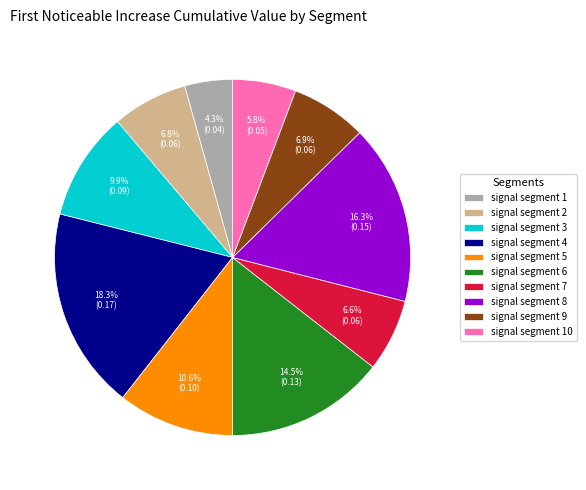

Which has a higher value, signal segment 10 or signal segment 8?

signal segment 8